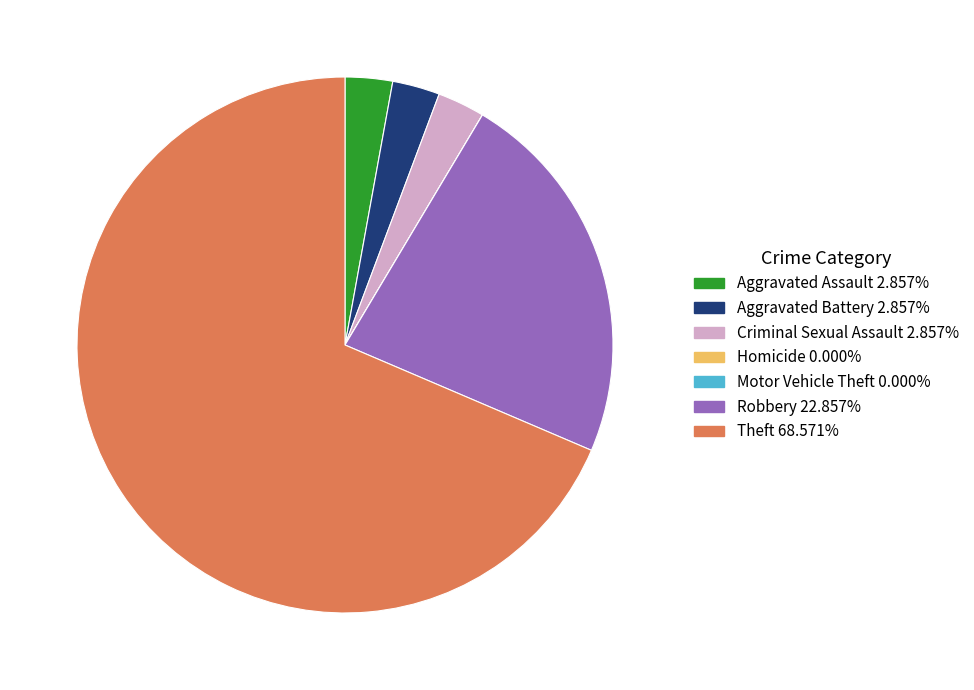

What is the largest slice in the pie chart?

Theft